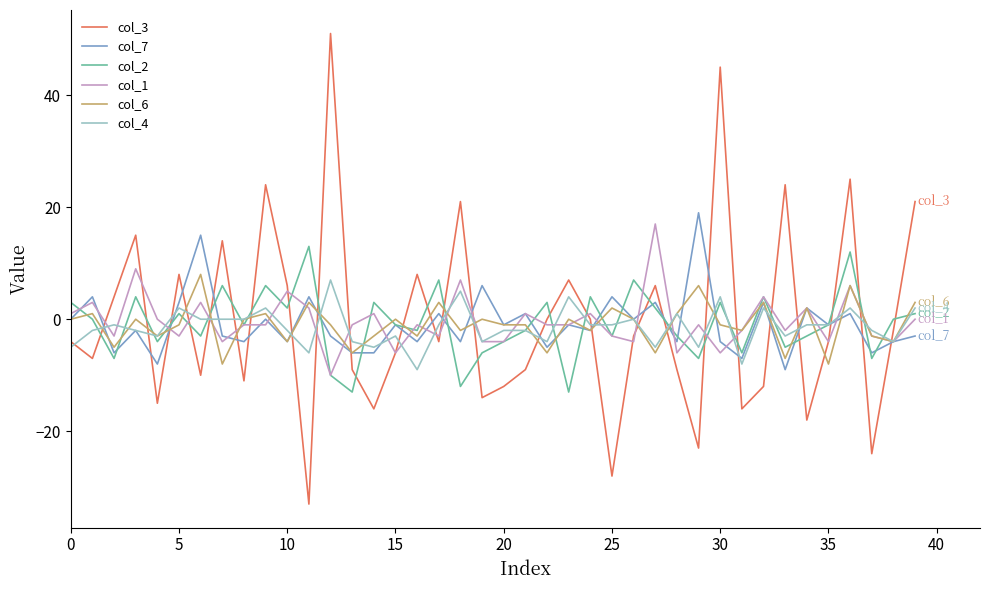

Reading left to right, list all the values displayed in this chart.

col_3: -4	-7	4	15	-15	8	-10	14	-11	24	6	-33	51	-9	-16	-6	8	-4	21	-14	-12	-9	0	7	0	-28	-3	6	-9	-23	45	-16	-12	24	-18	-4	25	-24	-2	21
col_7: 0	4	-6	-2	-8	3	15	-3	-4	0	-4	4	-3	-6	-6	-1	-4	1	-4	6	-1	1	-5	-1	-2	4	0	3	-4	19	-4	-7	3	-9	2	-1	1	-6	-4	-3
col_2: 3	0	-7	4	-4	1	-3	6	-1	6	2	13	-10	-13	3	-1	-2	7	-12	-6	-4	-2	3	-13	4	-3	7	2	-3	-7	3	-6	4	-5	-3	-1	12	-7	0	1
col_1: 1	3	-3	9	0	-3	3	-4	-1	-1	5	2	-10	-1	1	-6	-1	-3	7	-4	-4	1	-1	-1	1	-3	-4	17	-6	-1	-6	-2	4	-2	2	-4	6	-3	-4	0
col_6: 0	1	-5	0	-3	-1	8	-8	0	1	-4	3	-1	-6	-3	0	-3	3	-2	0	-1	-1	-6	0	-2	2	0	-6	1	6	-1	-2	3	-7	2	-8	6	-3	-4	3
col_4: -5	-2	-1	-2	-3	2	0	0	0	2	-2	-6	7	-4	-5	-3	-9	-1	5	-4	-2	-2	-4	4	-1	-1	0	-5	1	-5	4	-8	2	-3	-1	-1	2	-2	-4	2